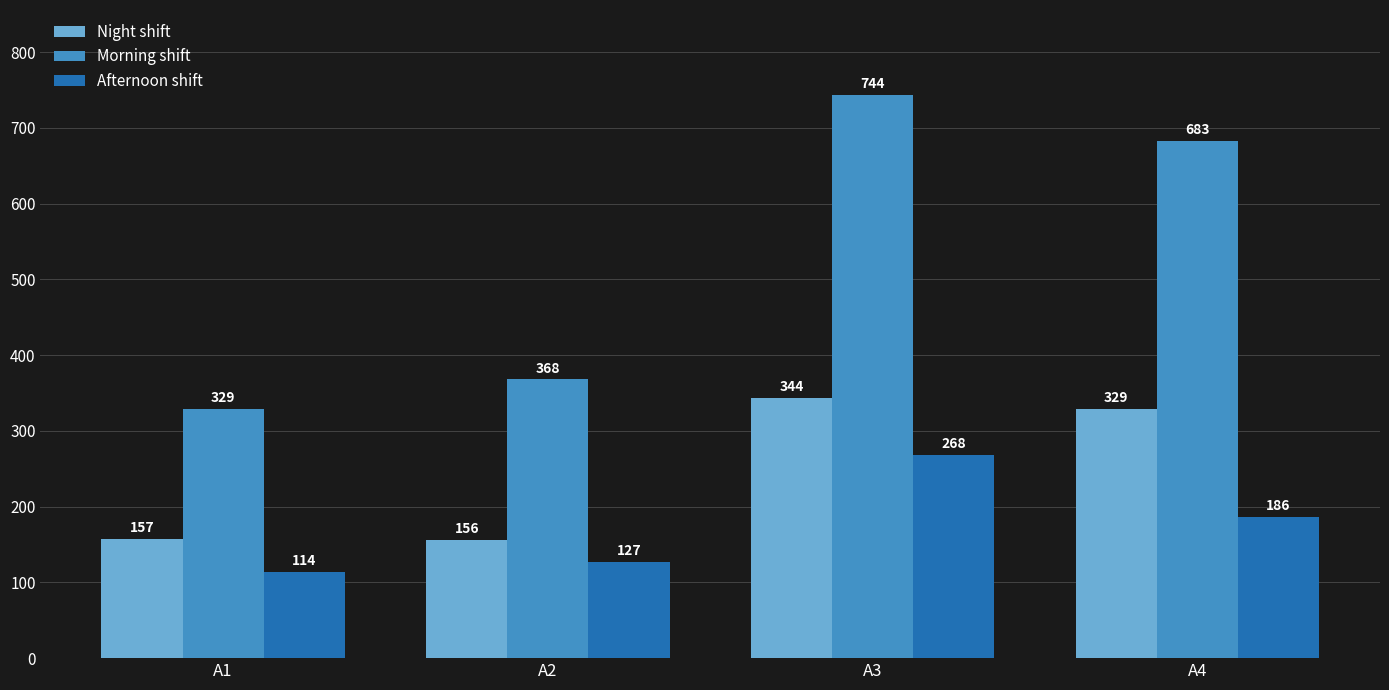

At which category is the sum across all series the highest?

A3